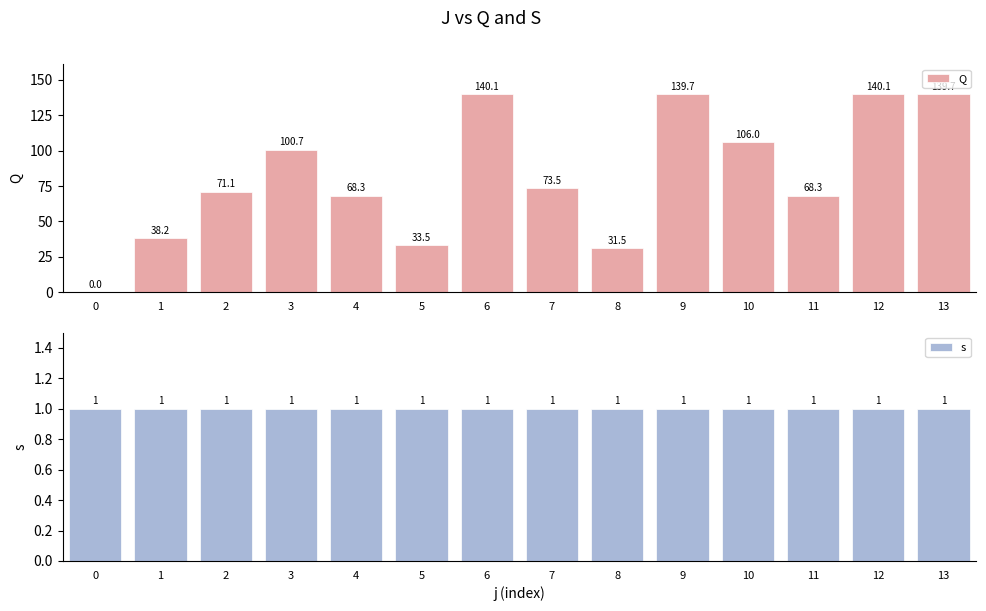

What is the minimum value for s?

1.0